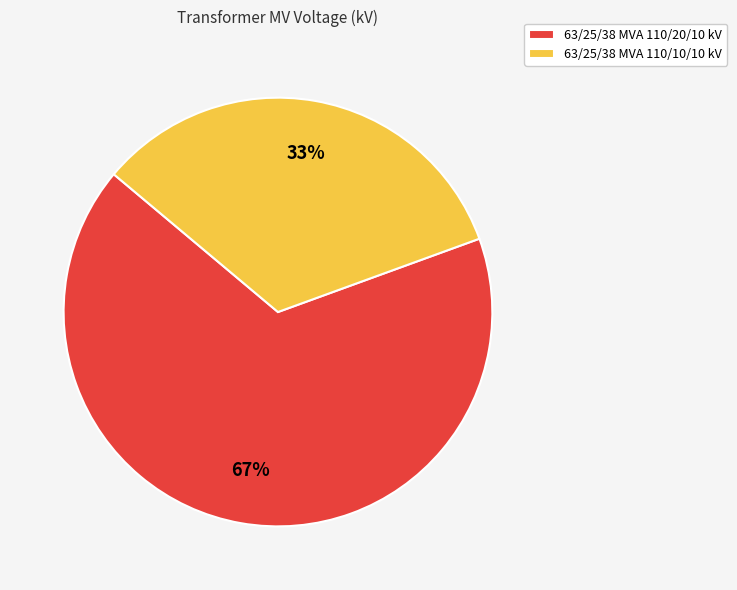

The 63/25/38 MVA 110/20/10 kV slice represents 60% of the pie. True or false?

False